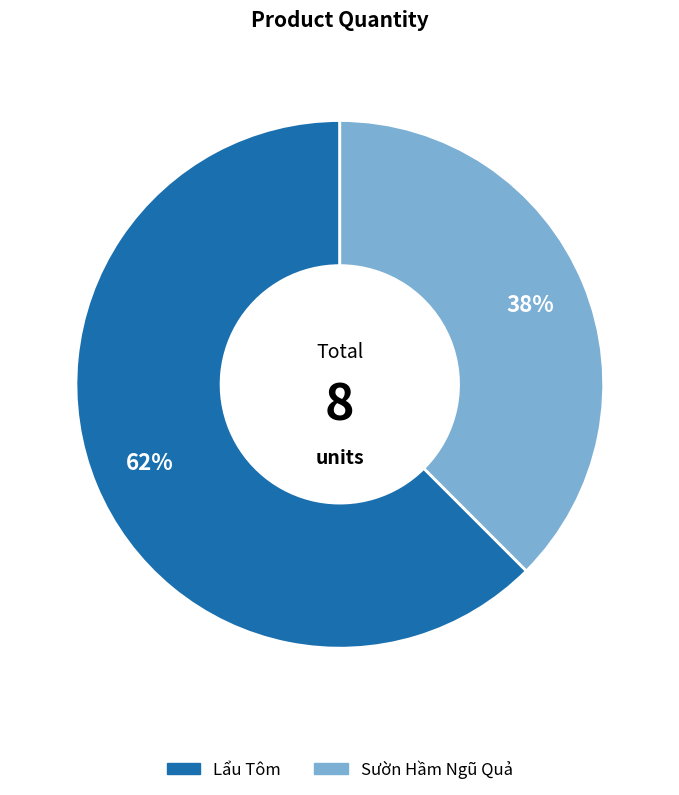

How many slices are in this pie chart?

2